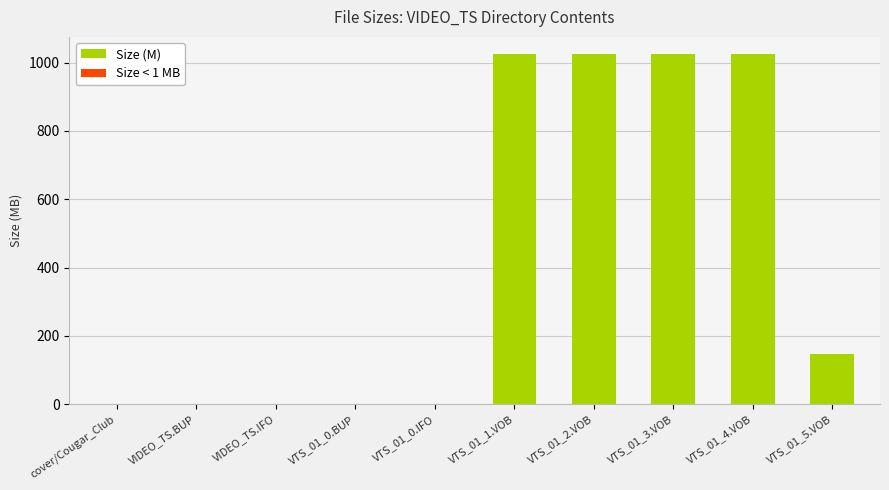

What is the total value across all series at VTS_01_5.VOB?

147.5